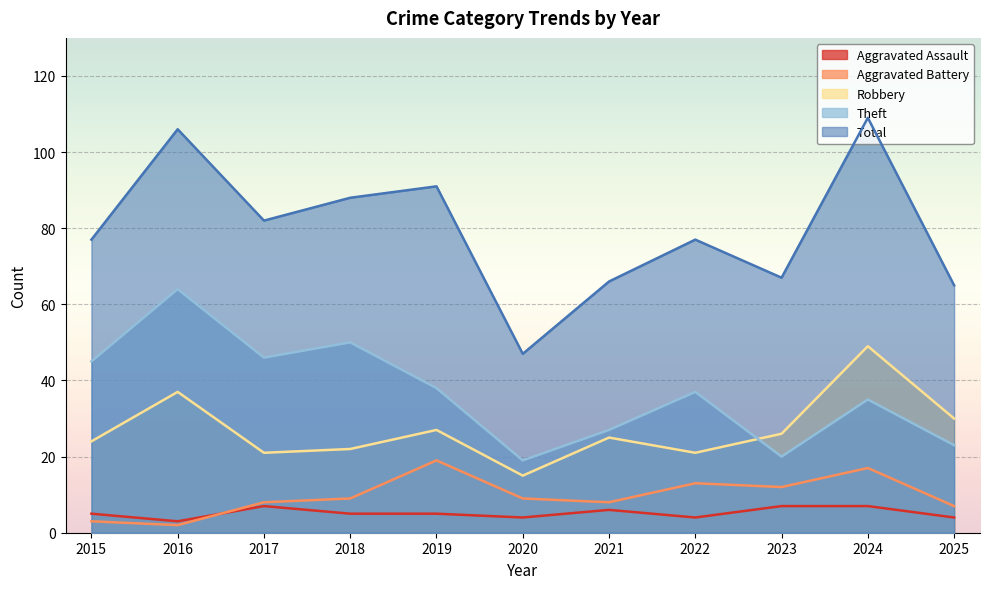

At which category is the sum across all series the highest?

2024